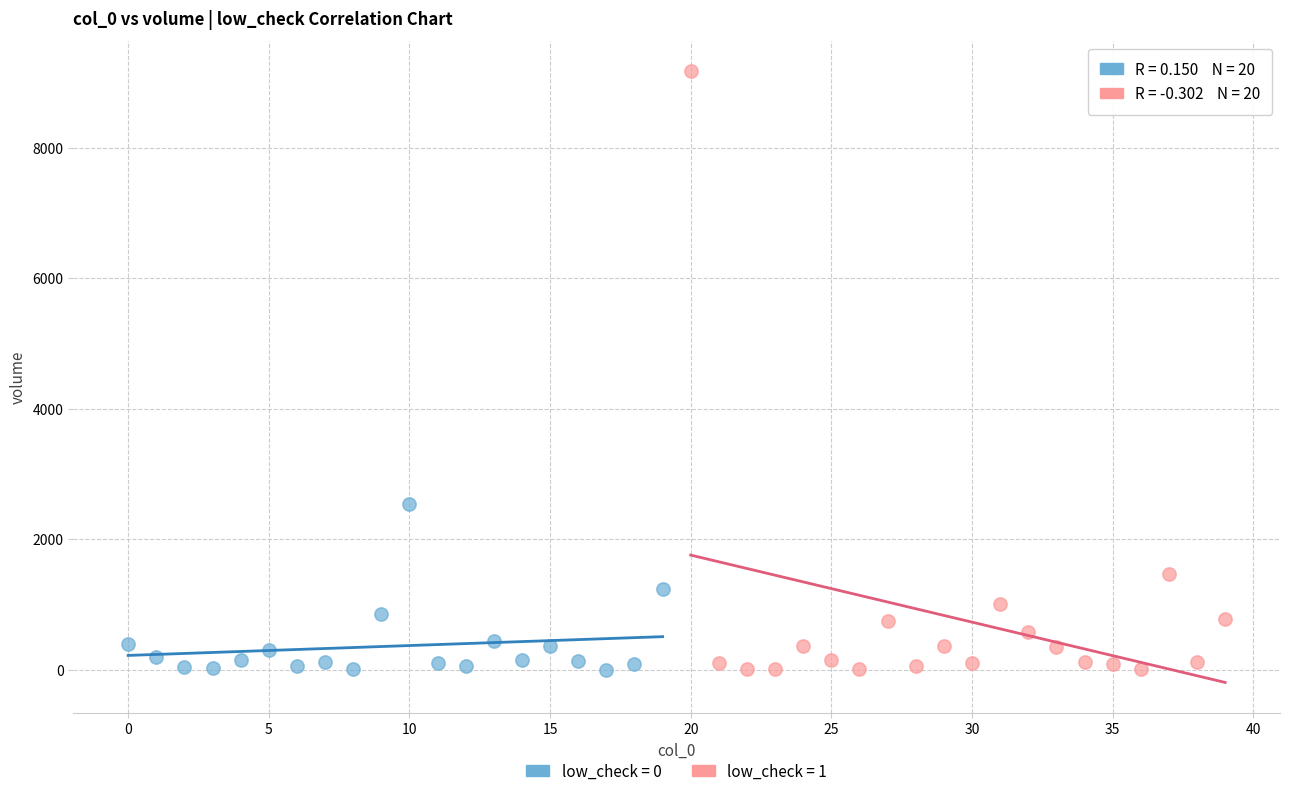

What are all the series names shown in the legend?

low_check = 0, low_check = 1